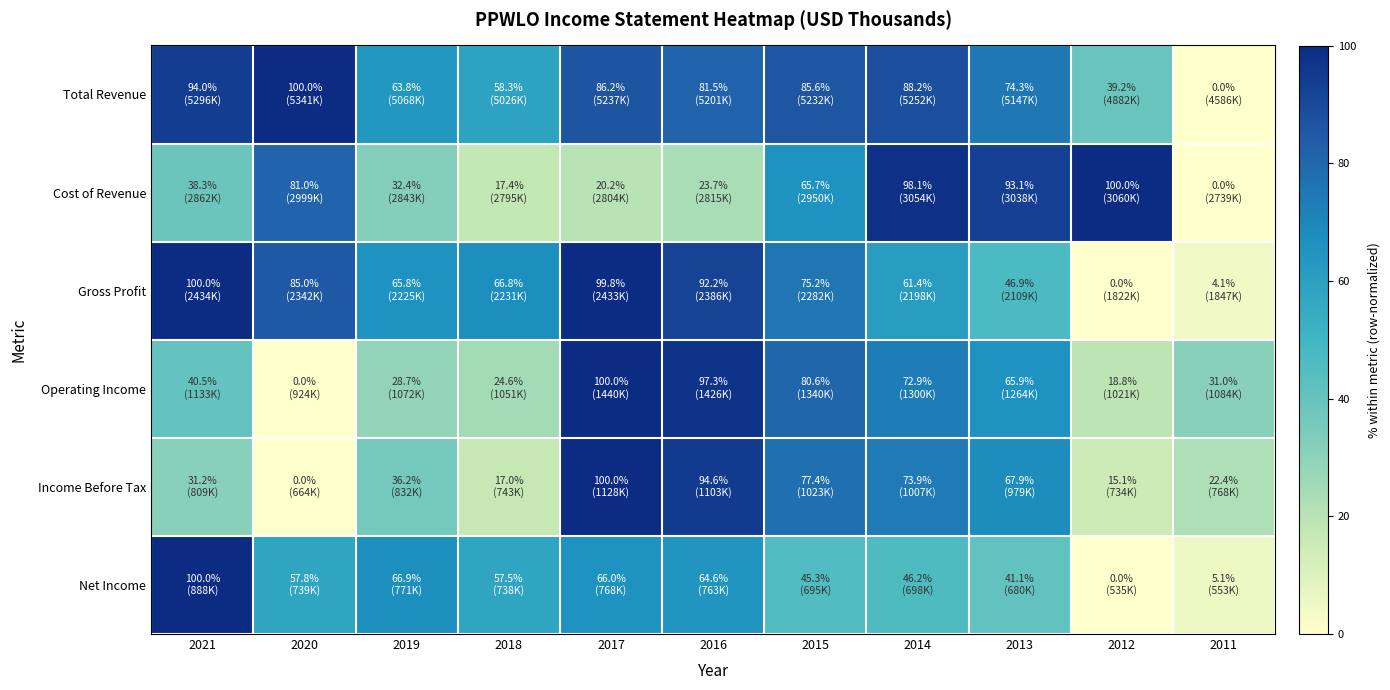

Count the number of data series in this chart.

6